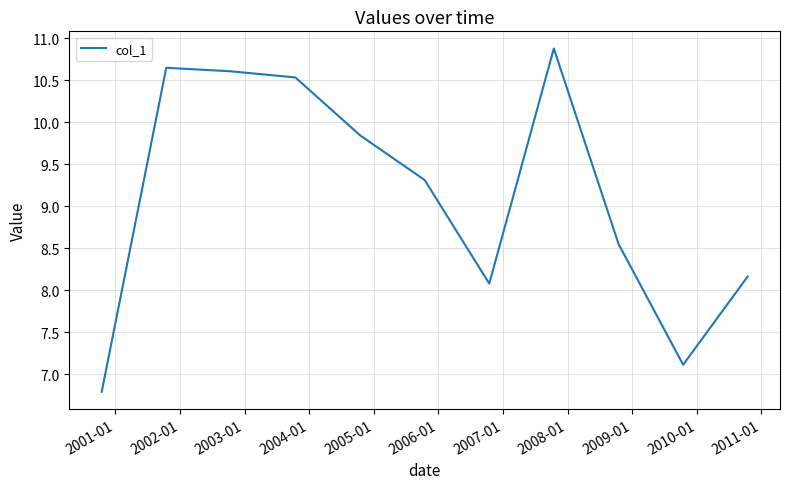

What is the difference between the maximum and minimum values?

4.1